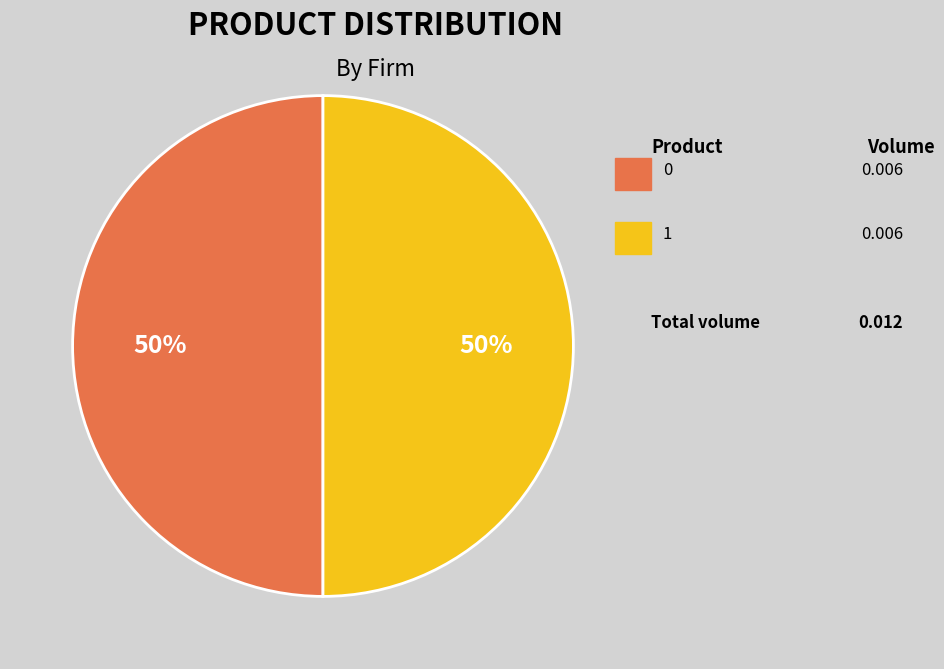

Which slice is the largest?

1